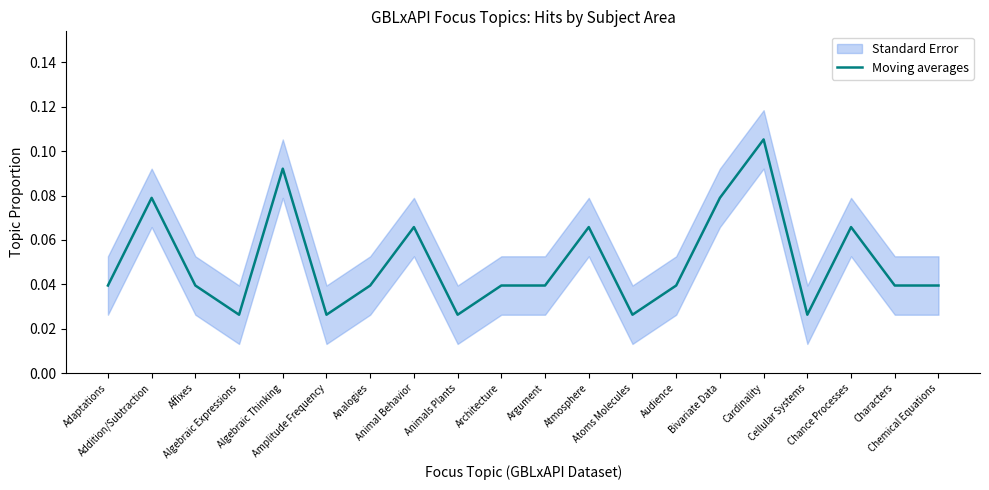

How many values are between 0 and 1?

20